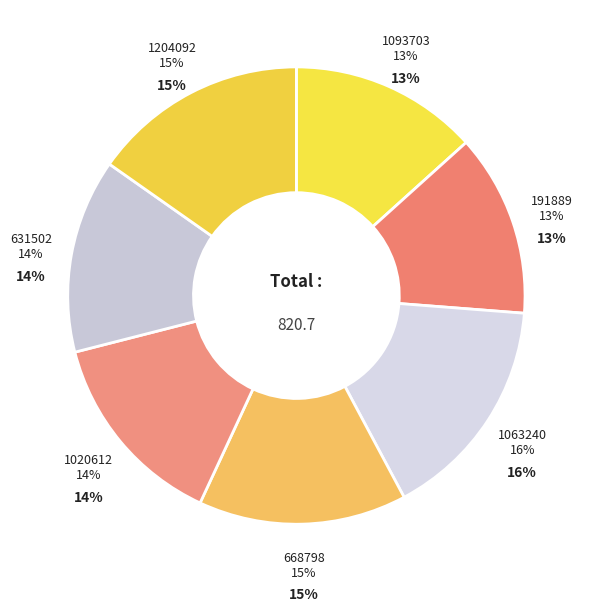

True or false: 1020612 accounts for 14% of the total.

True